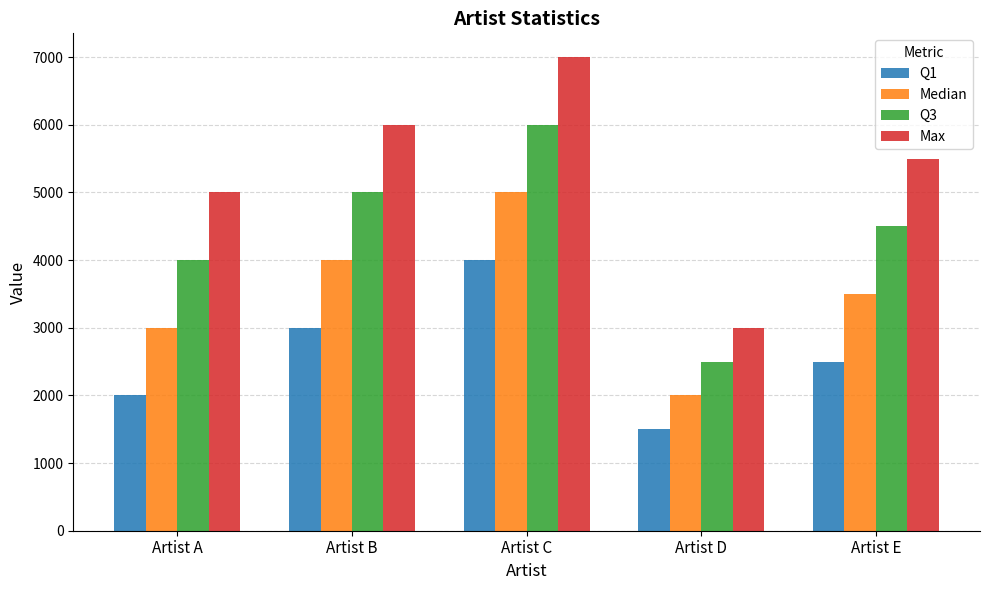

Rank the series by their maximum value, from lowest to highest.

Q1, Median, Q3, Max